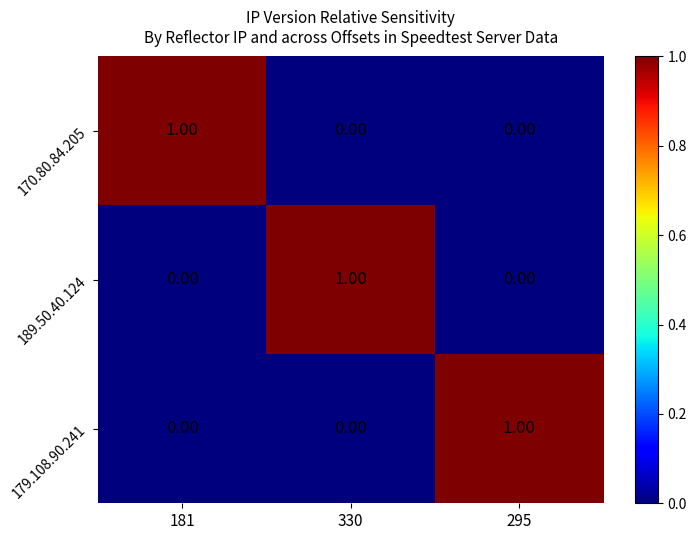

At how many categories does at least one series exceed 0?

3